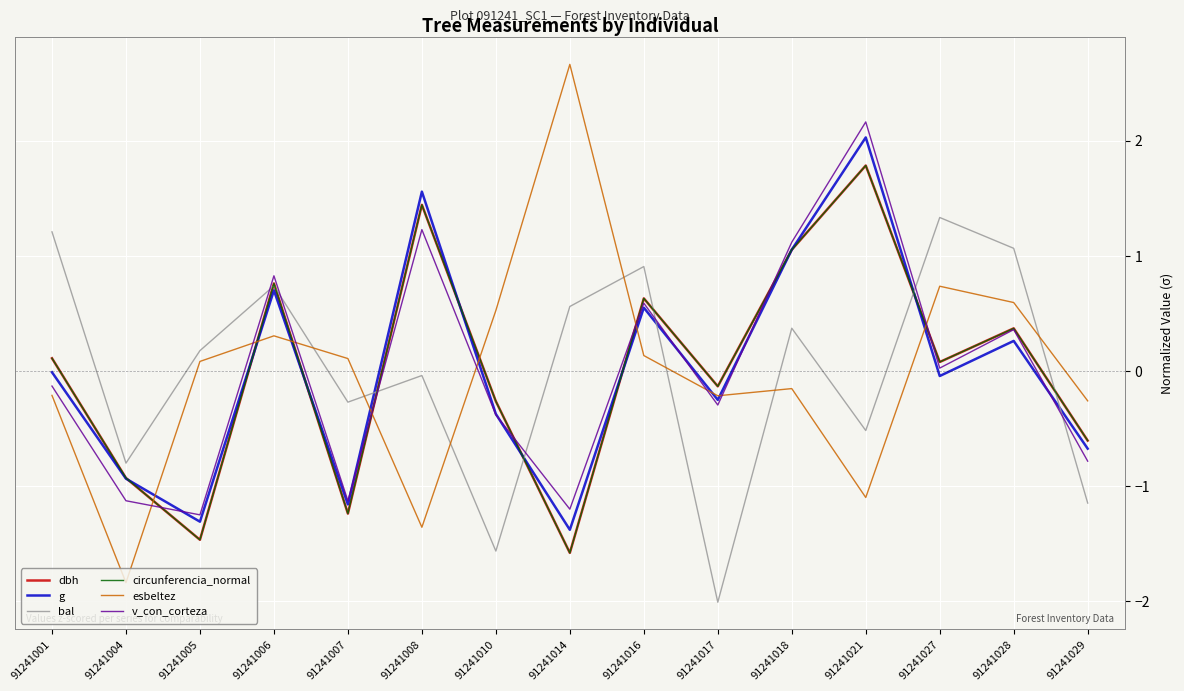

What is the sum of the dbh values at 91241001 and 91241014?

-1.5